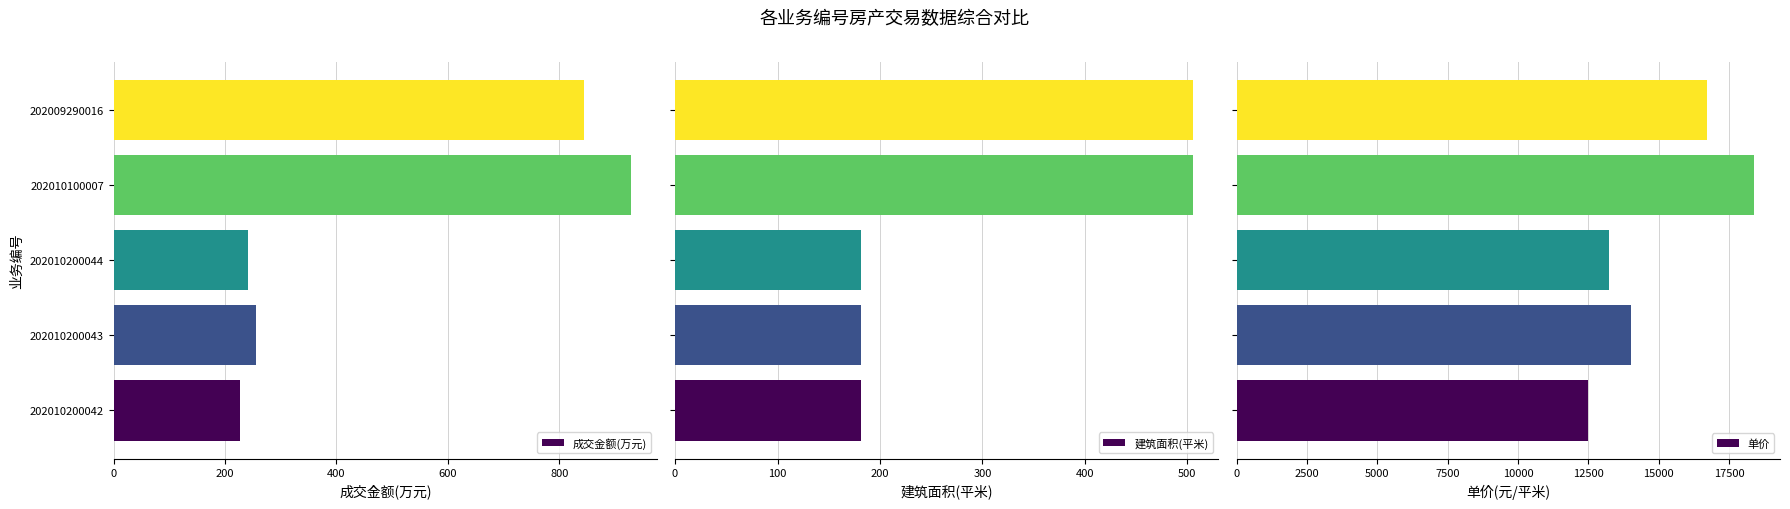

What is the sum of the 成交金额(万元) values at 202010200043 and 202009290016?

1099.9